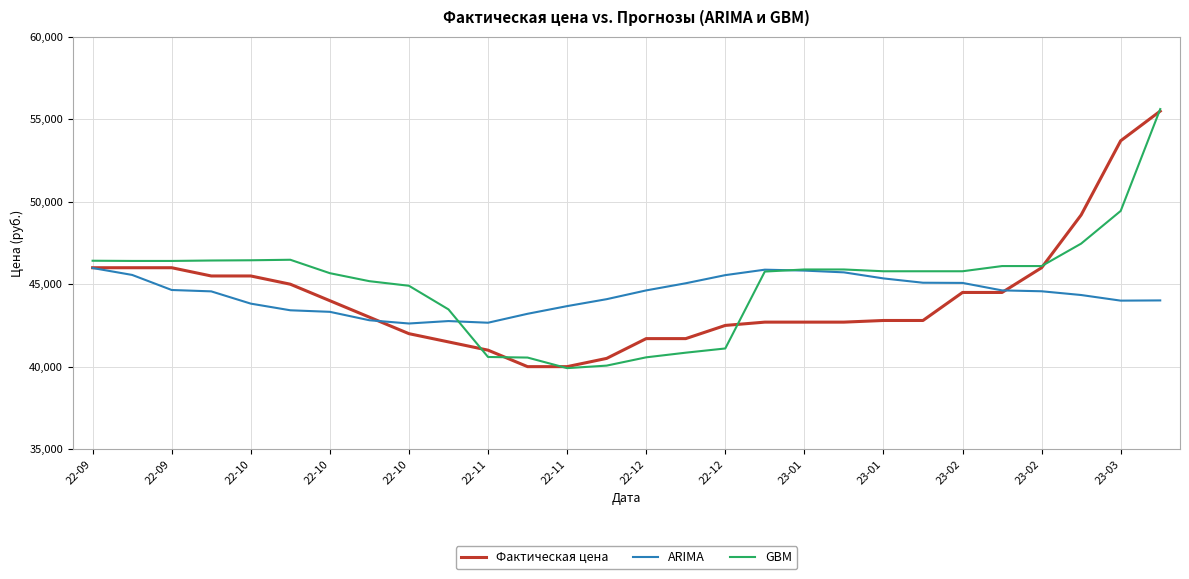

What is the maximum value for Фактическая цена?

55500.0